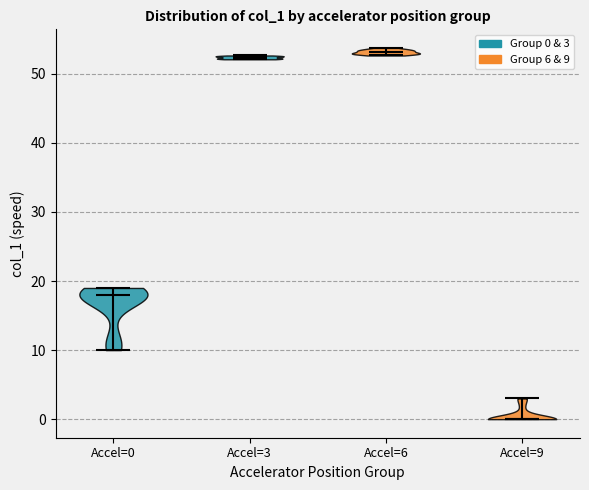

What is the highest point the violin for Accel=6 reaches on the y-axis? The values are not printed on the chart, so give them approximately, as read against the axis.

54